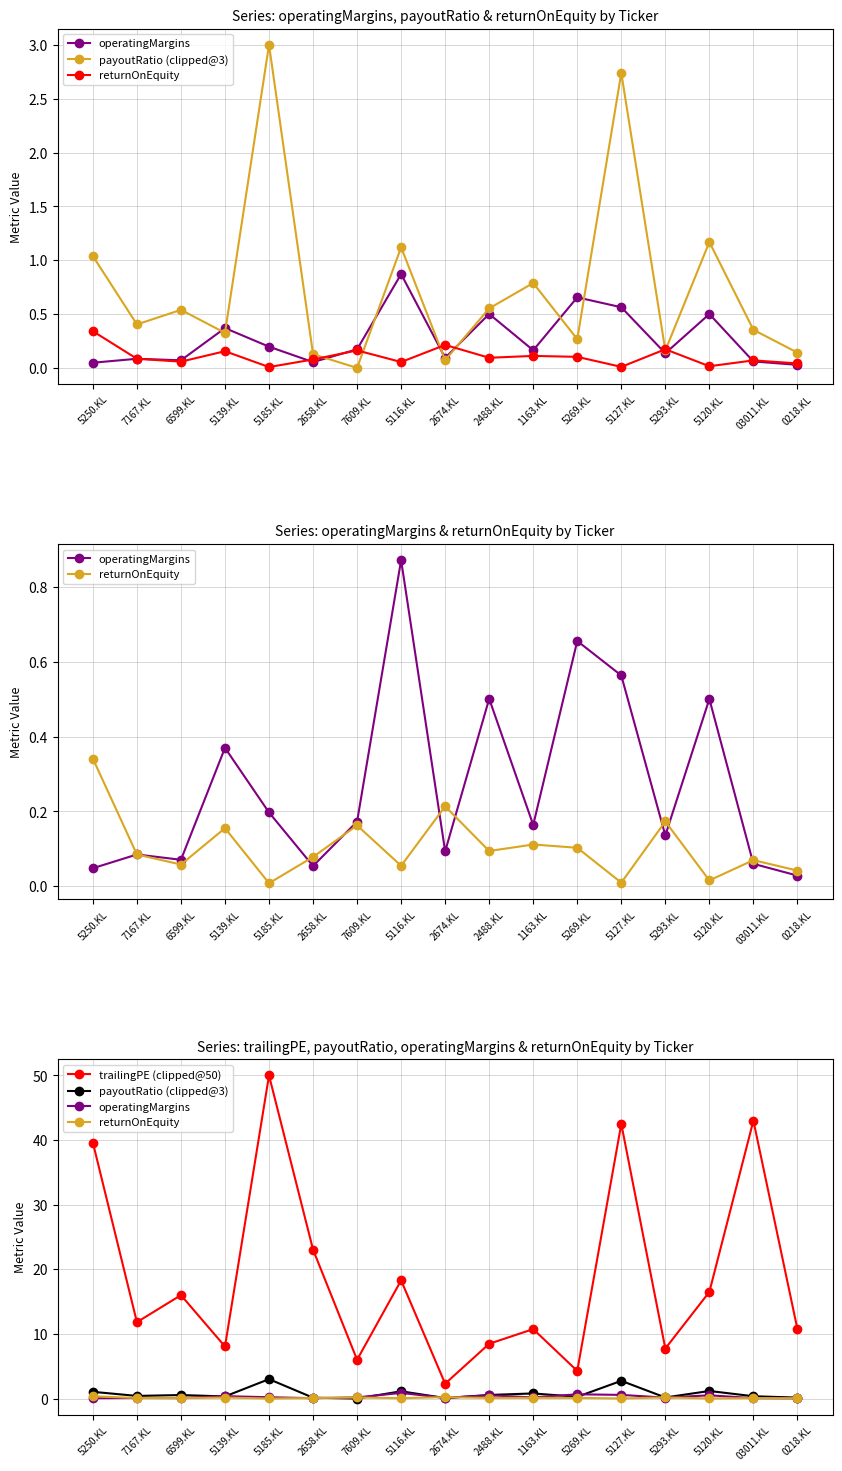

Which has a higher value, 7167.KL or 03011.KL?

7167.KL